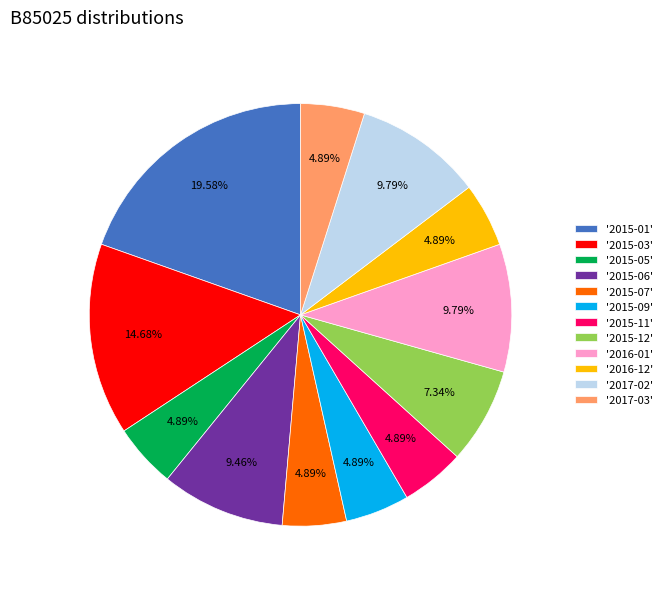

How many slices are in this pie chart?

12